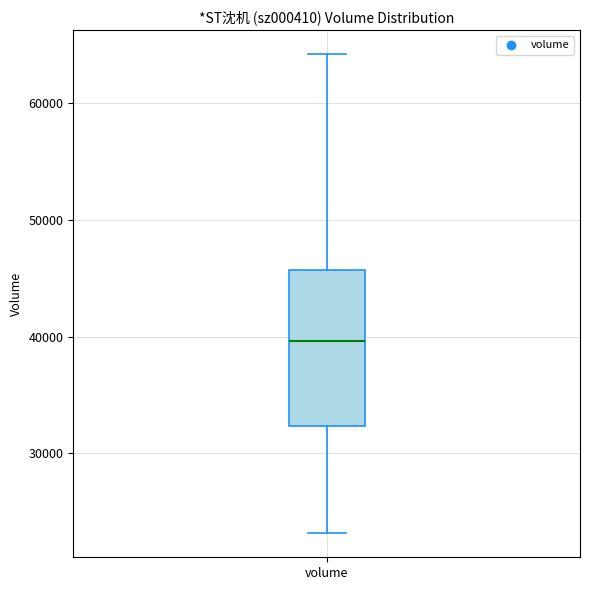

Read this box plot against the y-axis: the position of the median line, the range covered by the box, and the ends of both whiskers. The values are not printed on the chart, so give them approximately, as read against the axis.

median 40000, box 32000 to 46000, whiskers 23000 to 64000